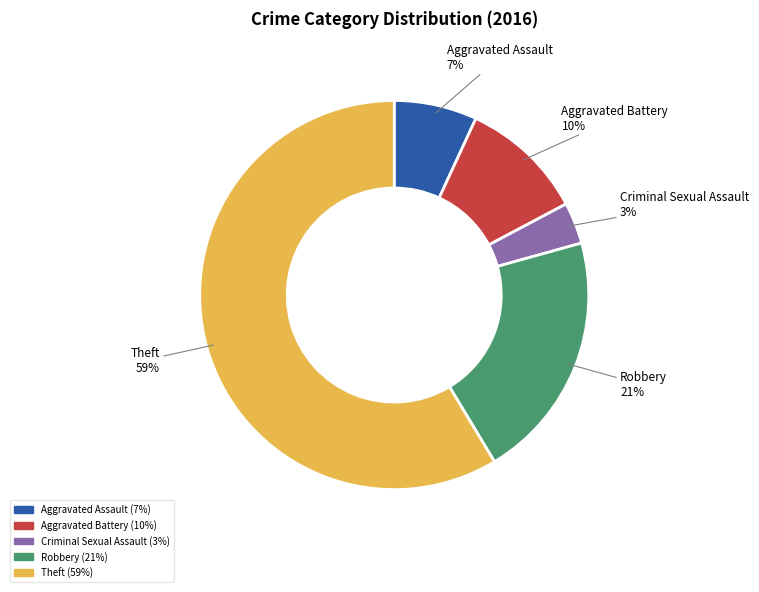

Rank the categories by value from highest to lowest.

Theft, Robbery, Aggravated Battery, Aggravated Assault, Criminal Sexual Assault